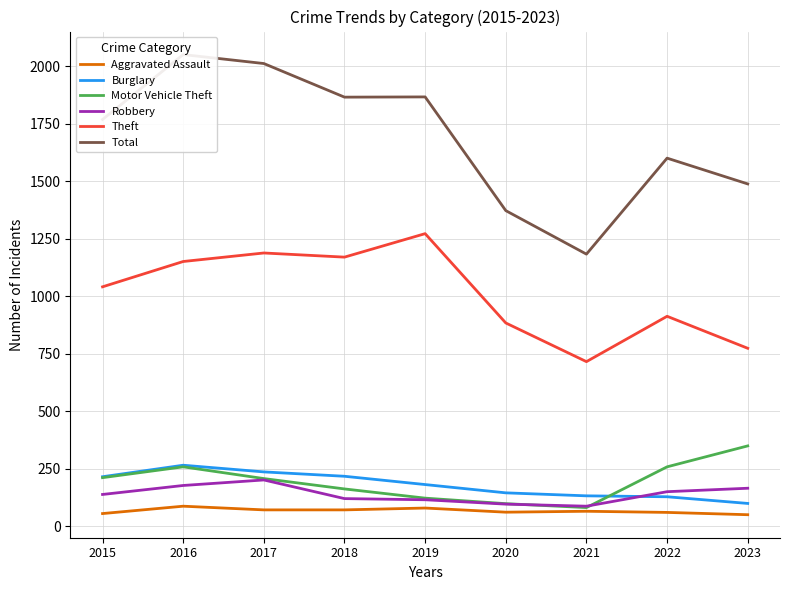

Between 2016 and 2023, which series saw the biggest shift?

Total